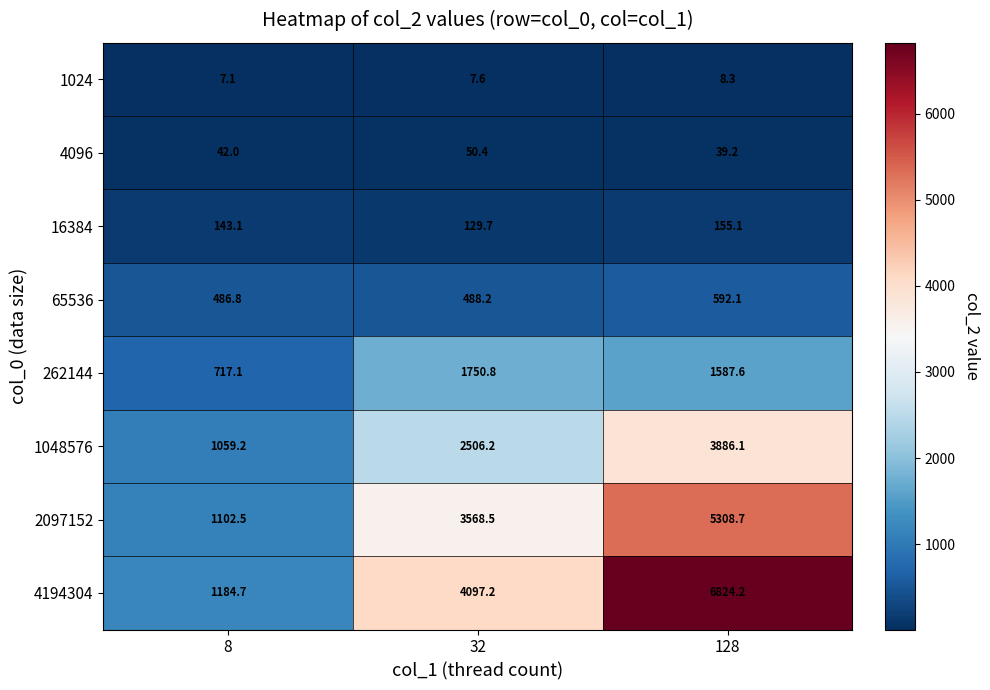

Reading left to right, transcribe all the data shown in this chart.

1024: 7.1	7.6	8.3
4096: 42.0	50.4	39.2
16384: 143.1	129.7	155.1
65536: 486.8	488.2	592.1
262144: 717.1	1750.8	1587.6
1048576: 1059.2	2506.2	3886.1
2097152: 1102.5	3568.5	5308.7
4194304: 1184.7	4097.2	6824.2